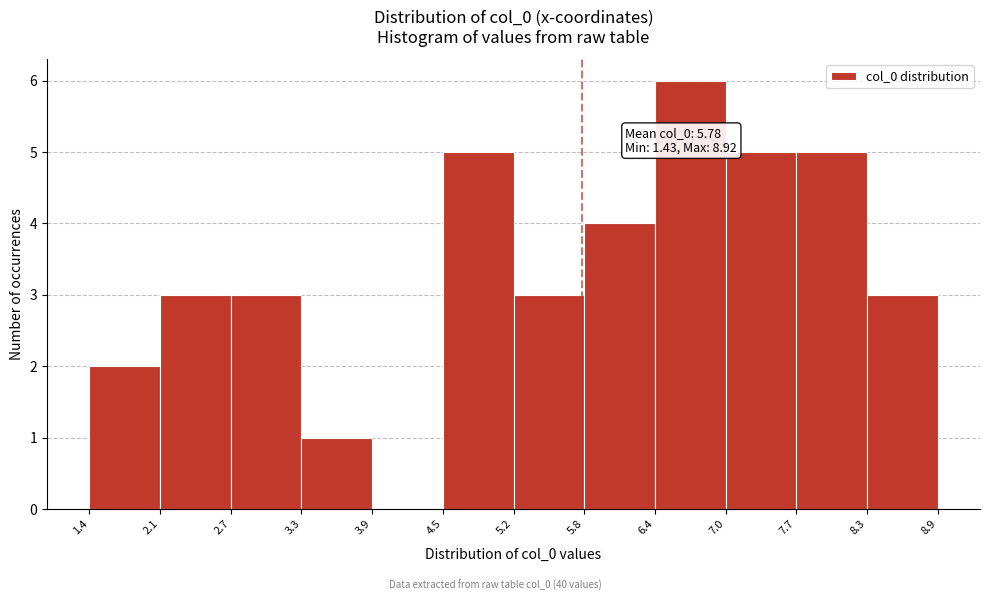

Which range on the x-axis has the tallest bar?

6.4 to 7.0